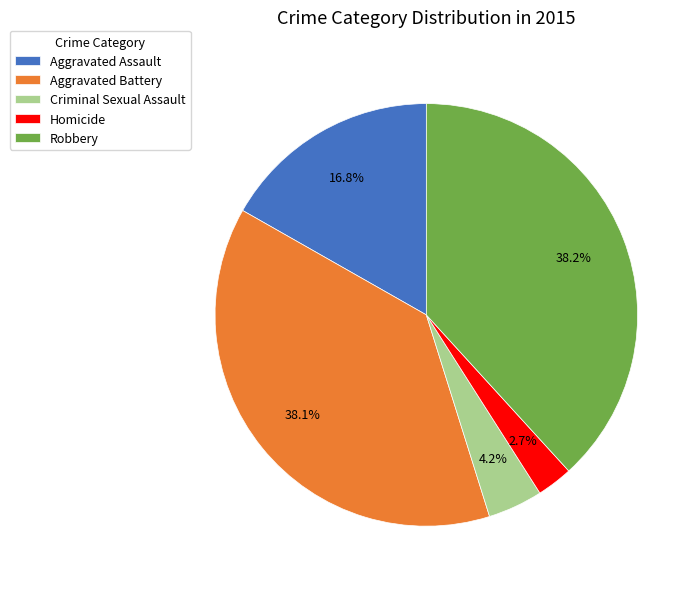

Is there any slice that represents more than half of the pie?

No